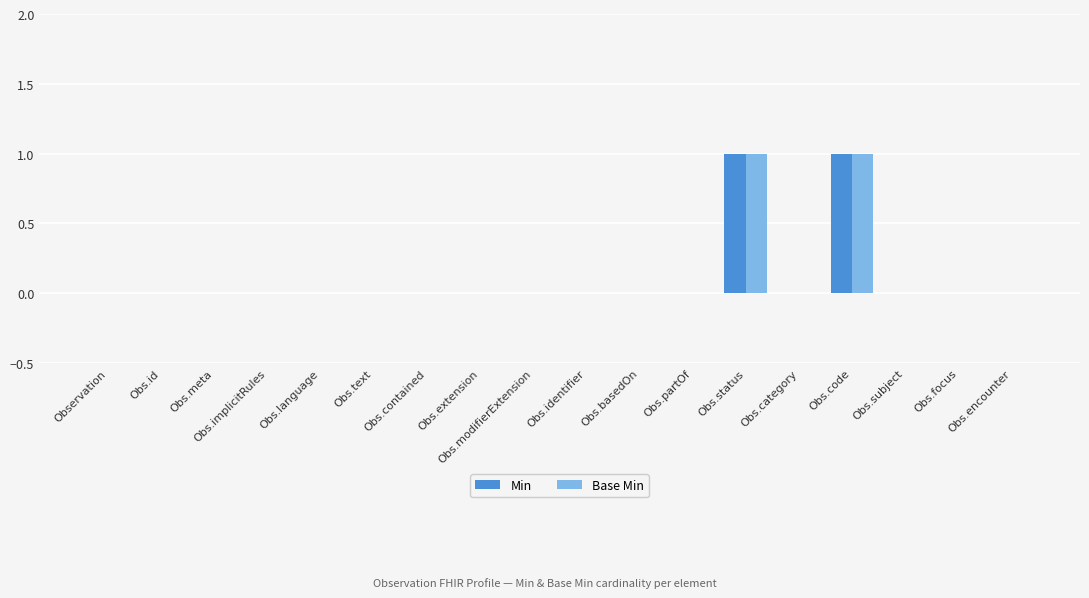

The Min series shows 0 at Obs.meta. True or false?

True